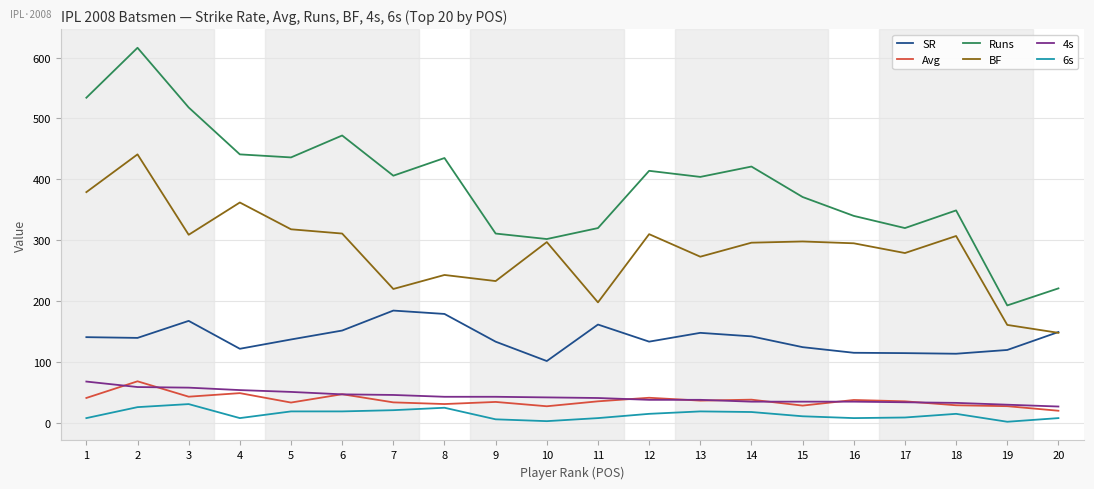

What is the lowest value of the 6s series?

2.0